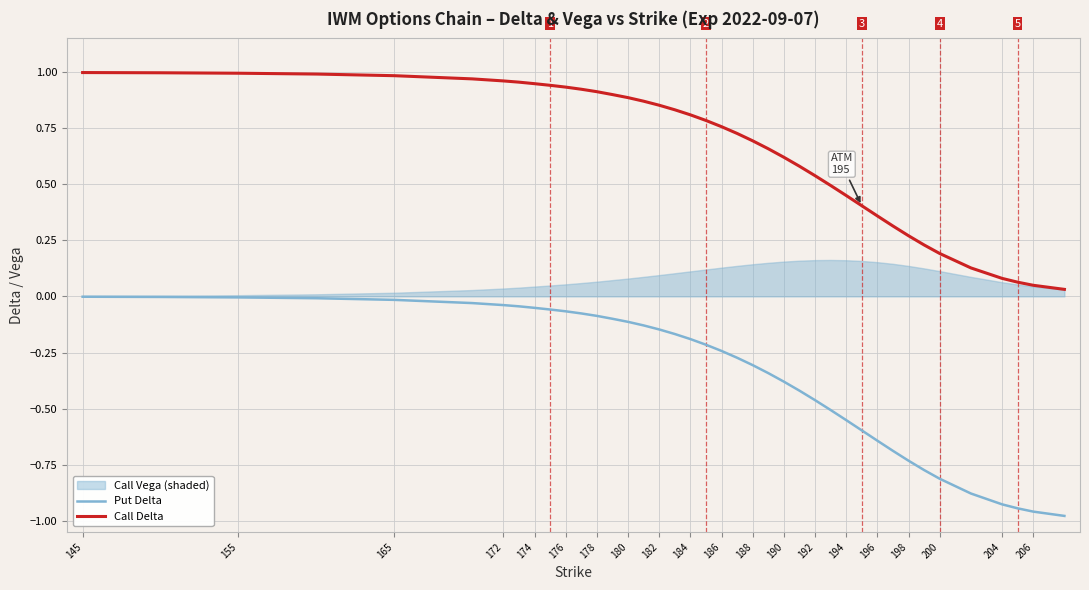

Count the number of categories in the chart.

40